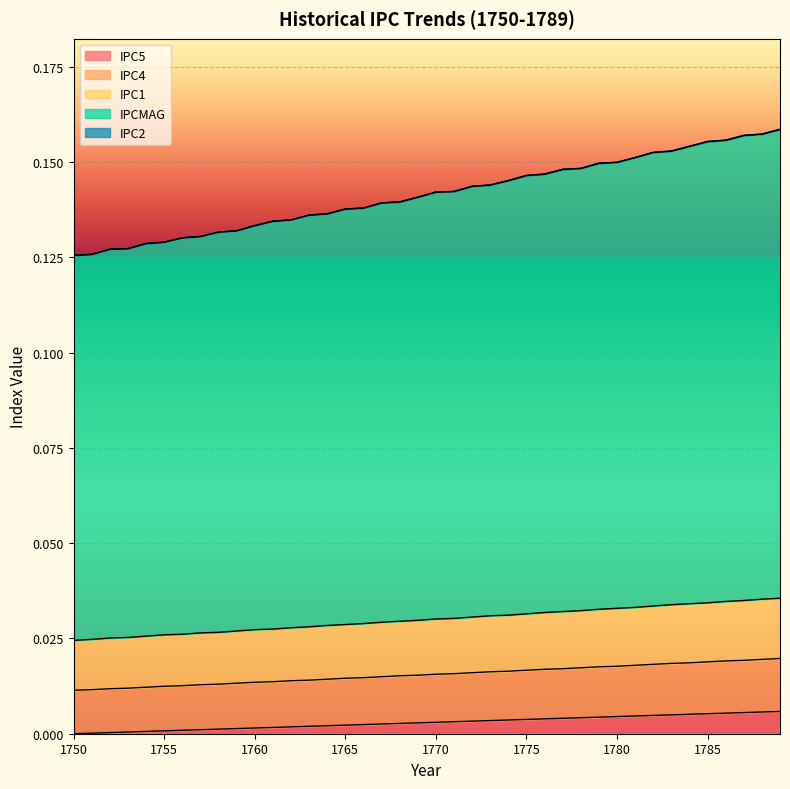

Rank the categories by IPCMAG value from highest to lowest.

1789, 1788, 1787, 1786, 1785, 1784, 1783, 1782, 1781, 1780, 1779, 1778, 1777, 1776, 1775, 1774, 1773, 1772, 1771, 1770, 1769, 1768, 1767, 1766, 1765, 1764, 1763, 1762, 1761, 1760, 1759, 1758, 1757, 1756, 1755, 1754, 1753, 1752, 1751, 1750